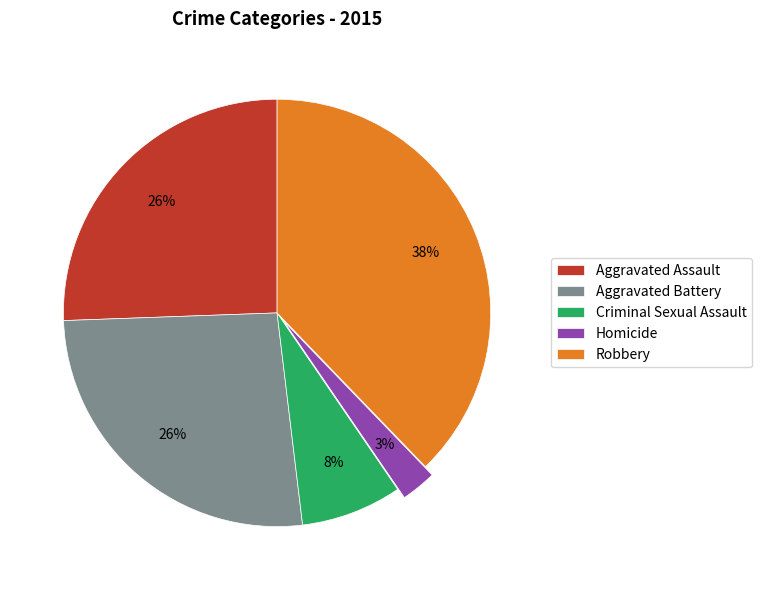

Does any single category account for the majority?

No